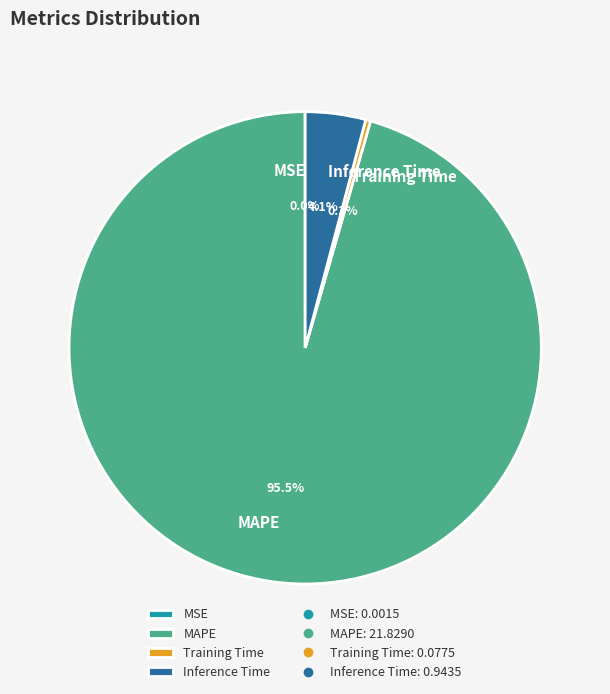

Which has a higher value, MAPE or Training Time?

MAPE